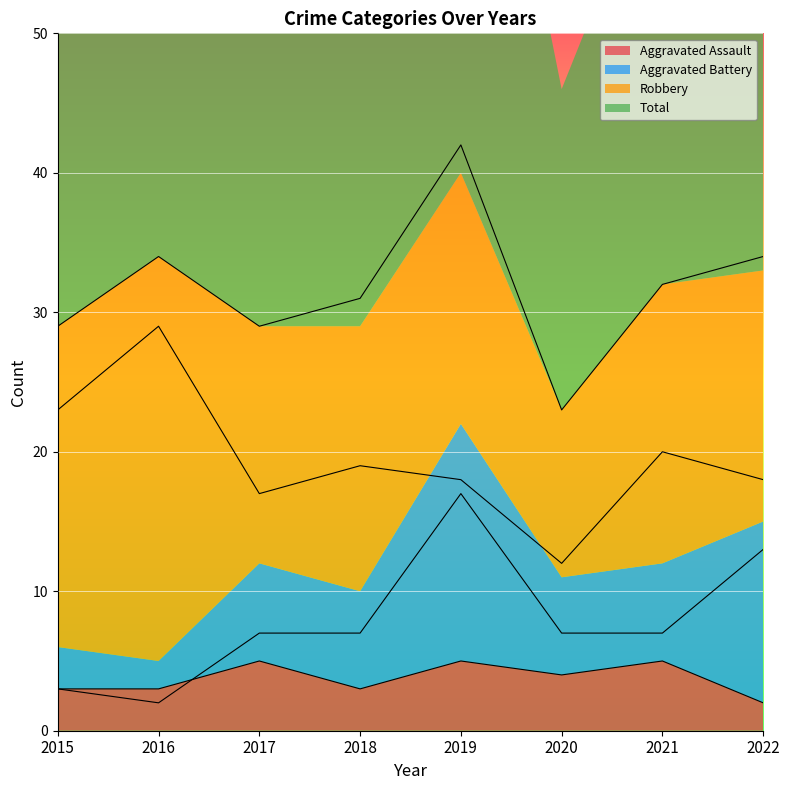

What is the value of the Robbery point at the 4th from the left?

19